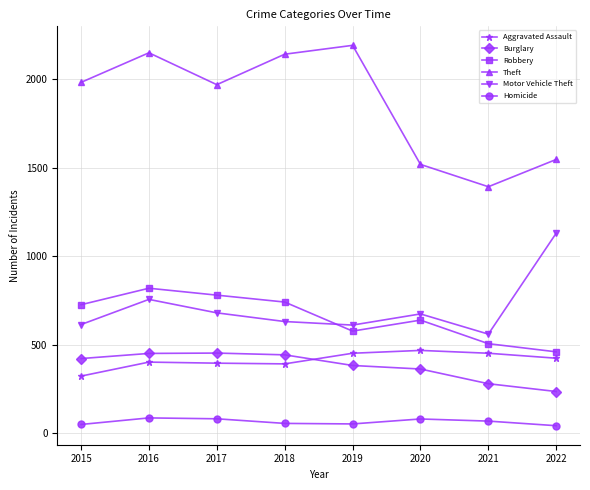

Where is the first local maximum for Robbery?

2016